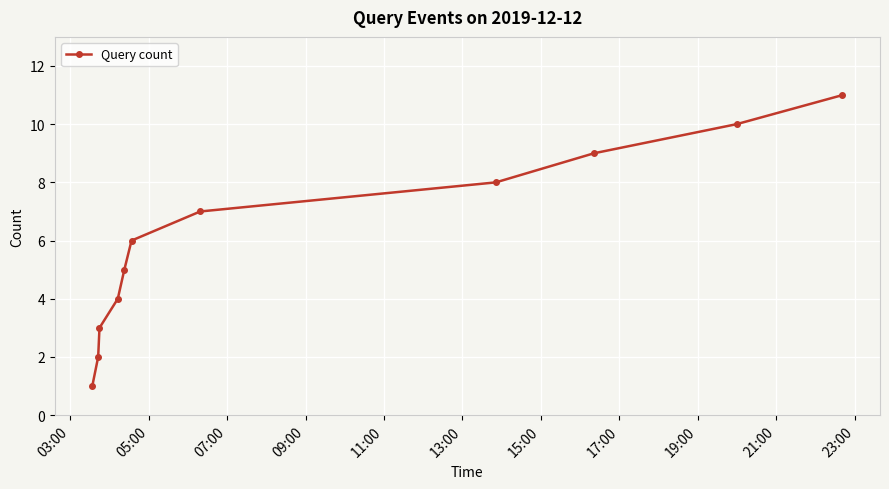

What is the difference between the maximum and minimum values?

10